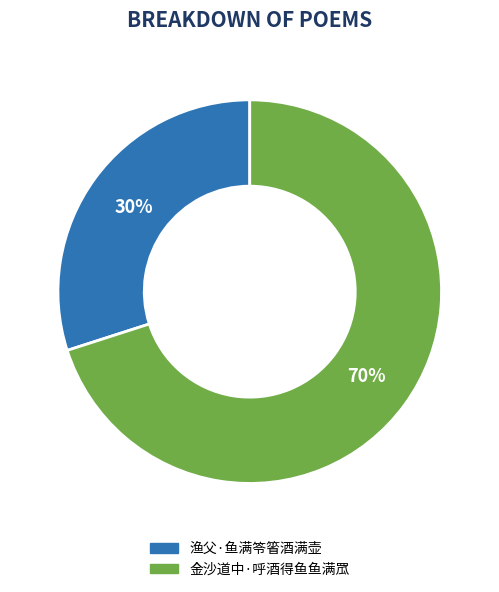

Is the sum of 渔父·鱼满笭箵酒满壶 and 金沙道中·呼酒得鱼鱼满罛 greater than half?

Yes